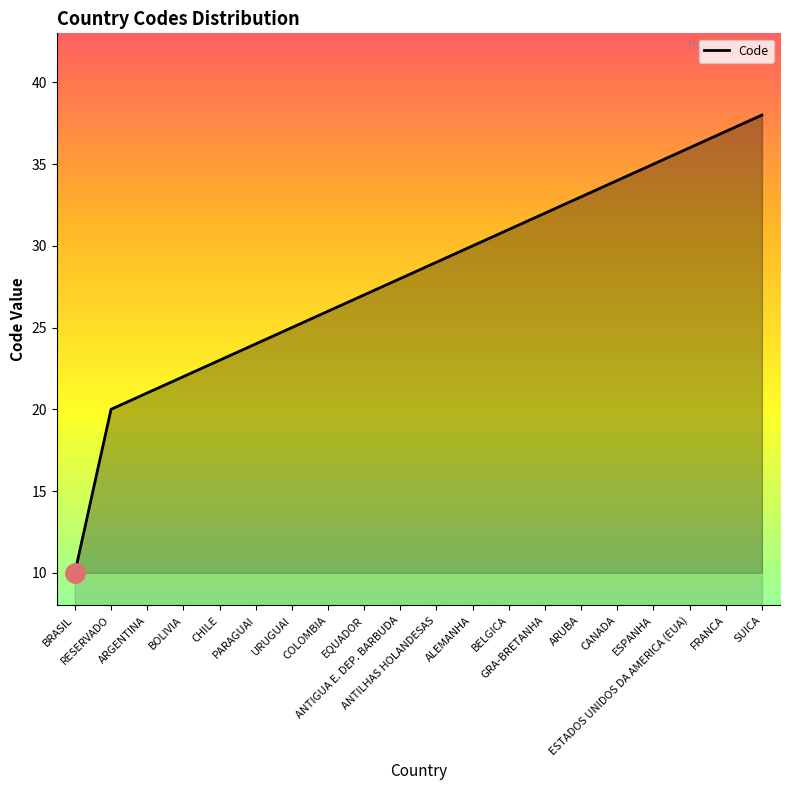

What is the change in value from RESERVADO to COLOMBIA?

+6